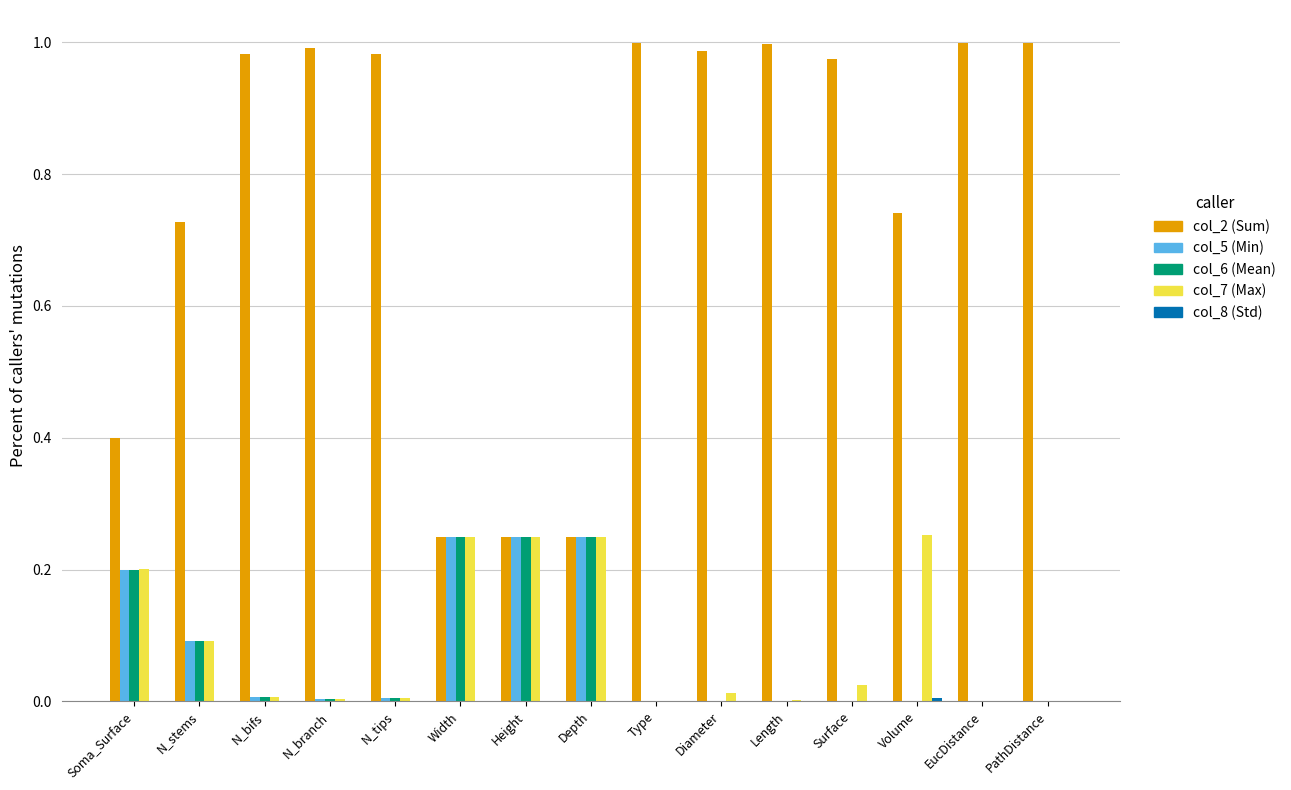

The col_2 (Sum) series shows 0.1 at Height. True or false?

False